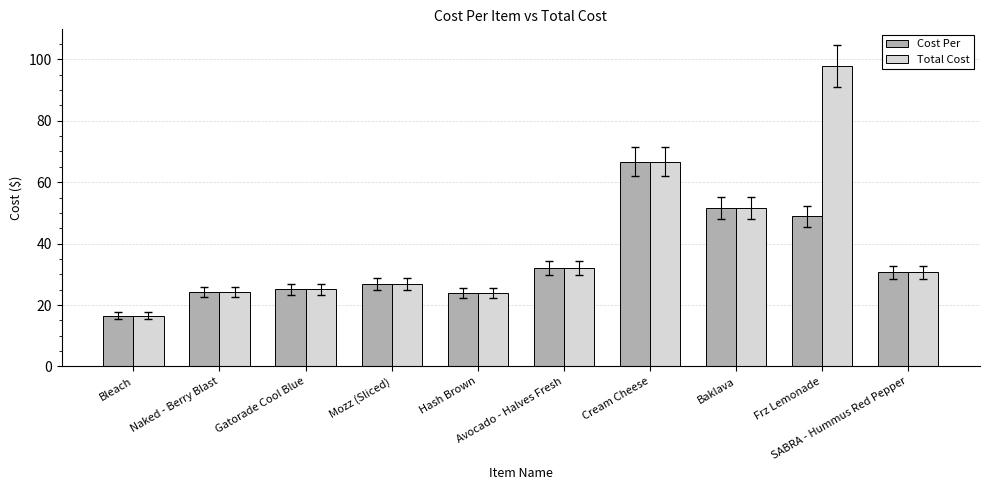

Where is Cost Per nearest to the value 41?

Frz Lemonade